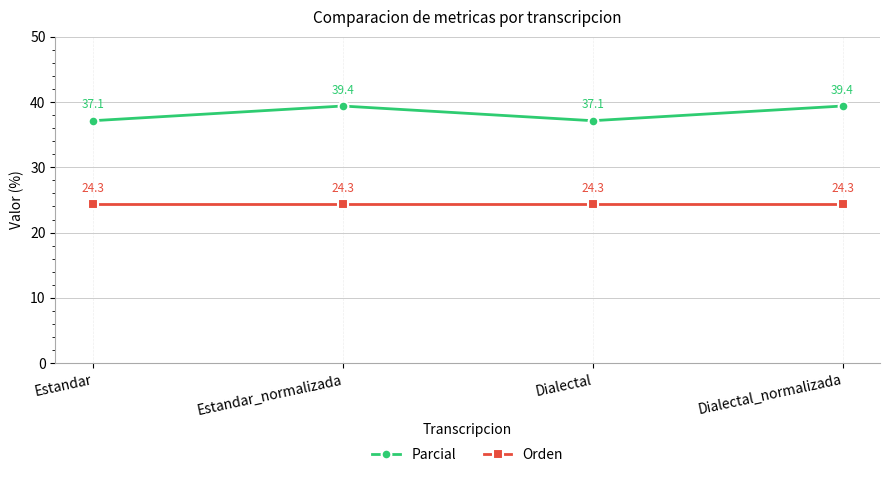

At how many categories does at least one series exceed 32?

4